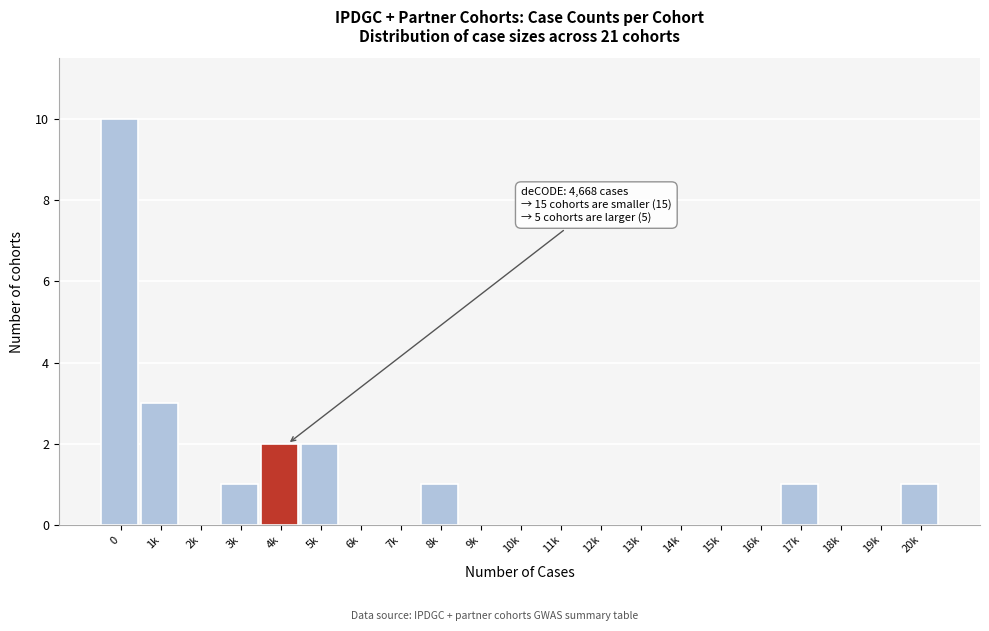

Reading left to right, what are all the values shown in this chart?

0=10	1k=3	2k=0	3k=1	4k=2	5k=2	6k=0	7k=0	8k=1	9k=0	10k=0	11k=0	12k=0	13k=0	14k=0	15k=0	16k=0	17k=1	18k=0	19k=0	20k=1